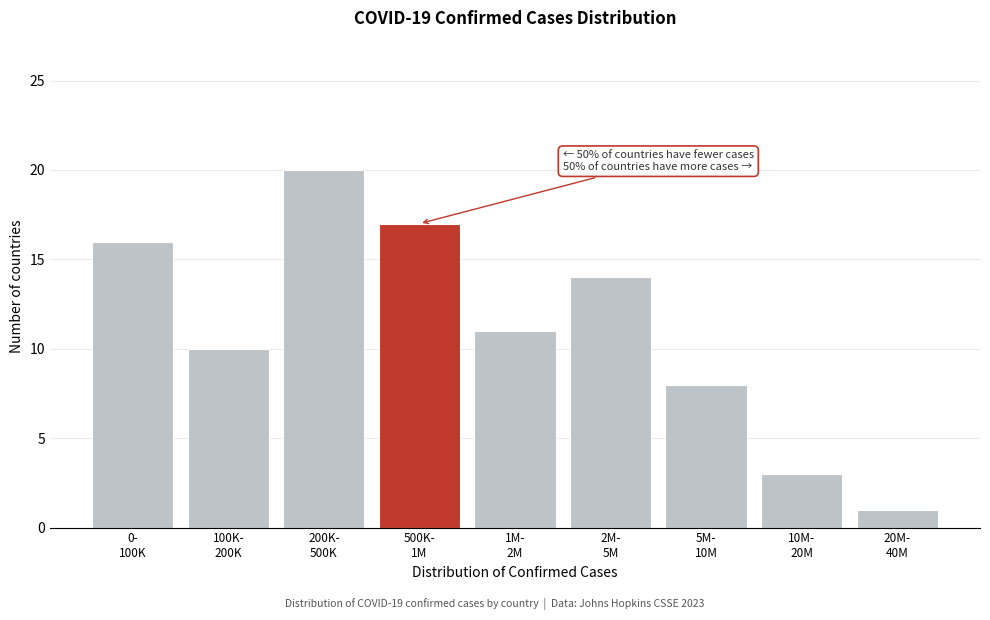

Reading left to right, extract all data points from this chart.

16	10	20	17	11	14	8	3	1